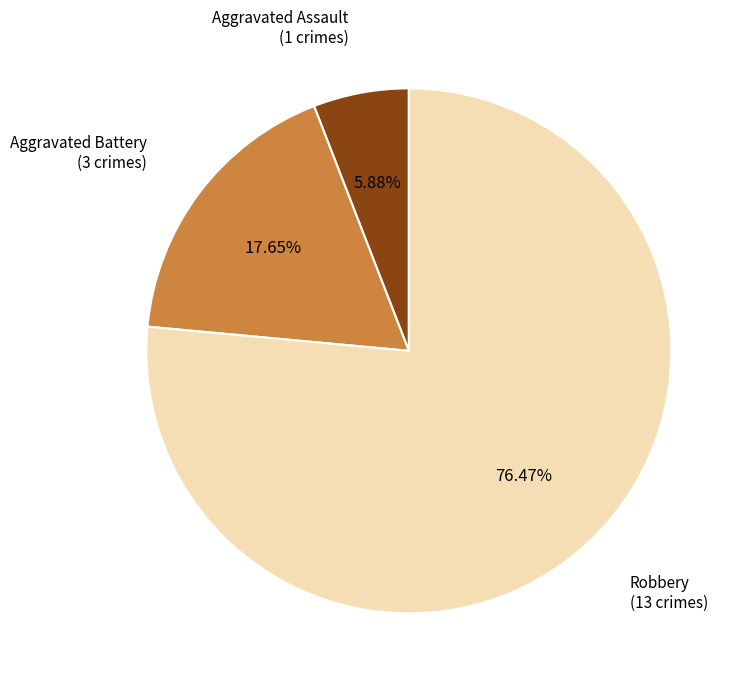

Does any single category account for the majority?

Yes